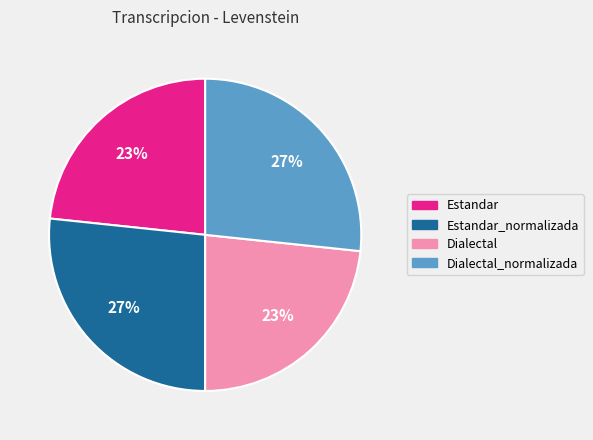

Combined, do Estandar_normalizada and Dialectal_normalizada account for over 50%?

Yes